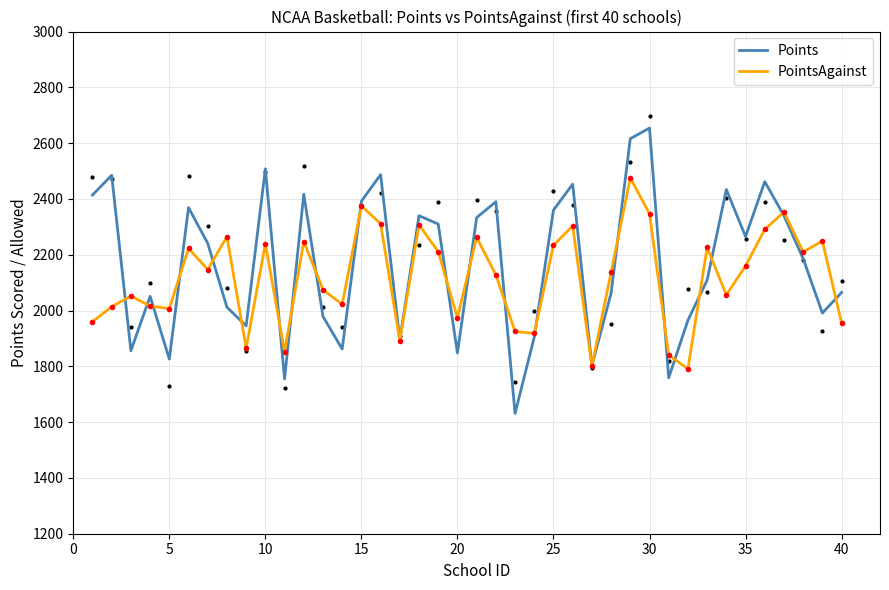

What is the highest value of the PointsAgainst series?

2475